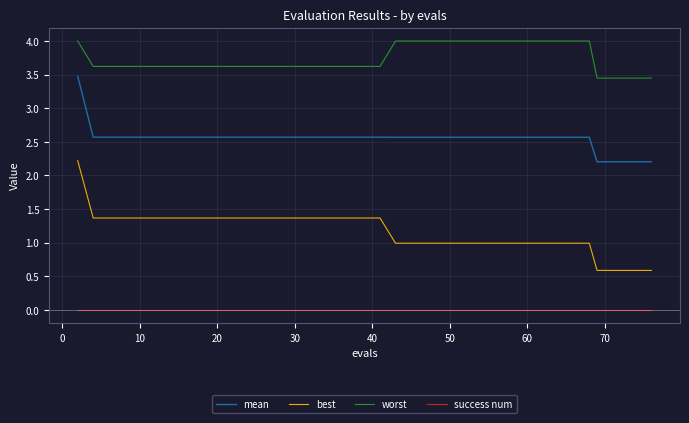

Rank the series by their average value, from highest to lowest.

worst, mean, best, success num